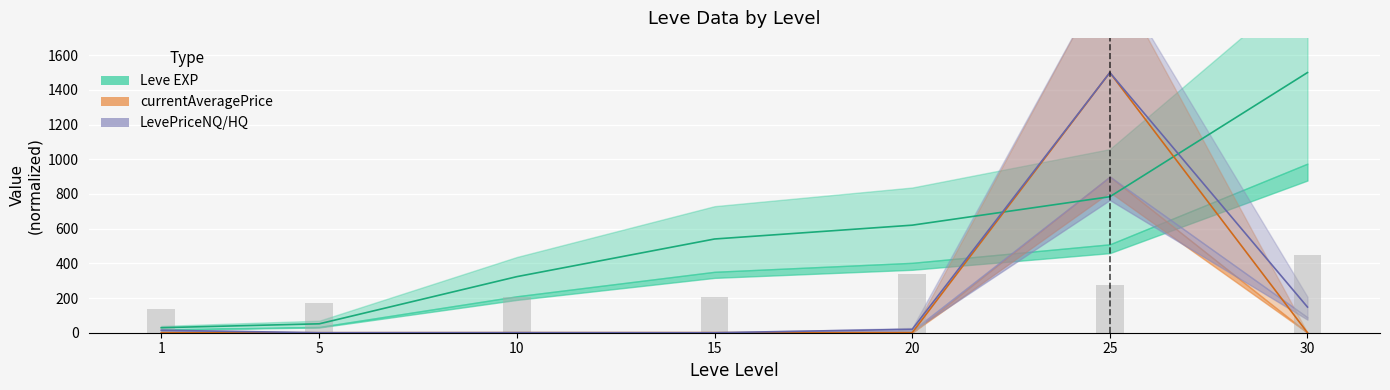

True or false: currentAveragePrice has a value of 0.0 at 5.

True